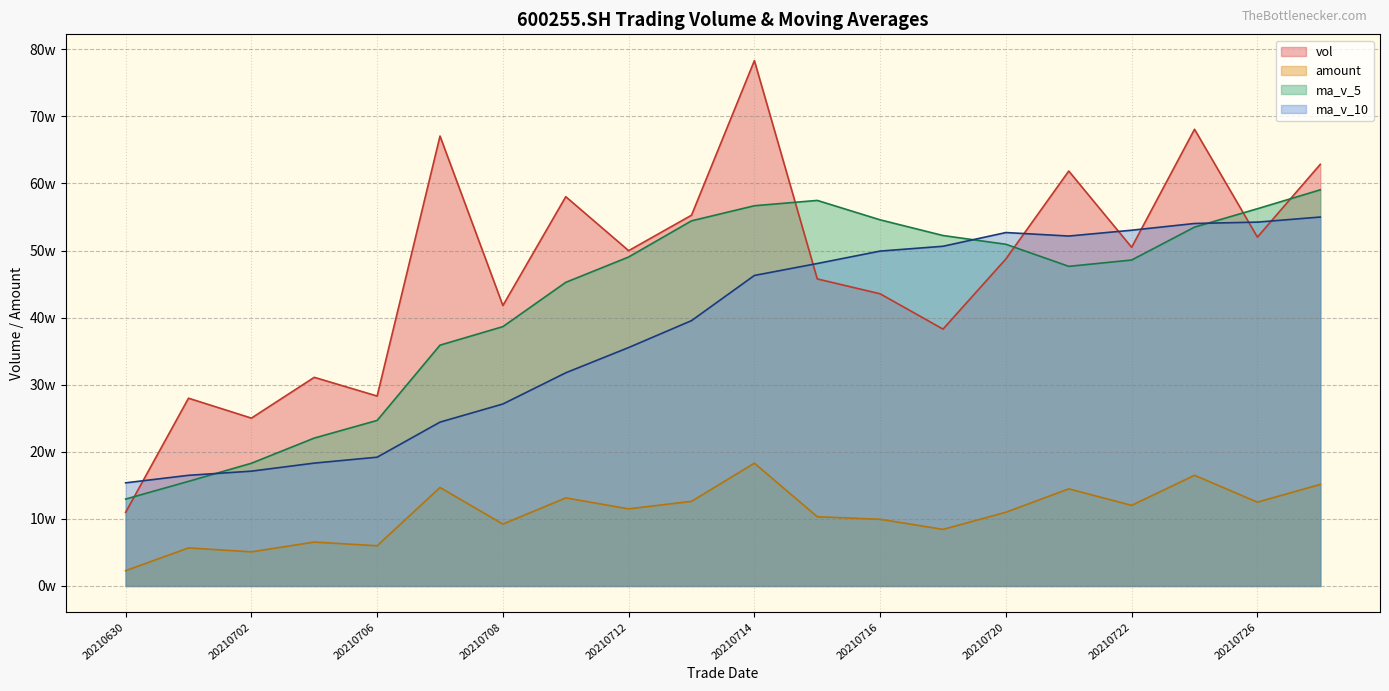

True or false: vol has a value of 66973.6 at 20210701.

False